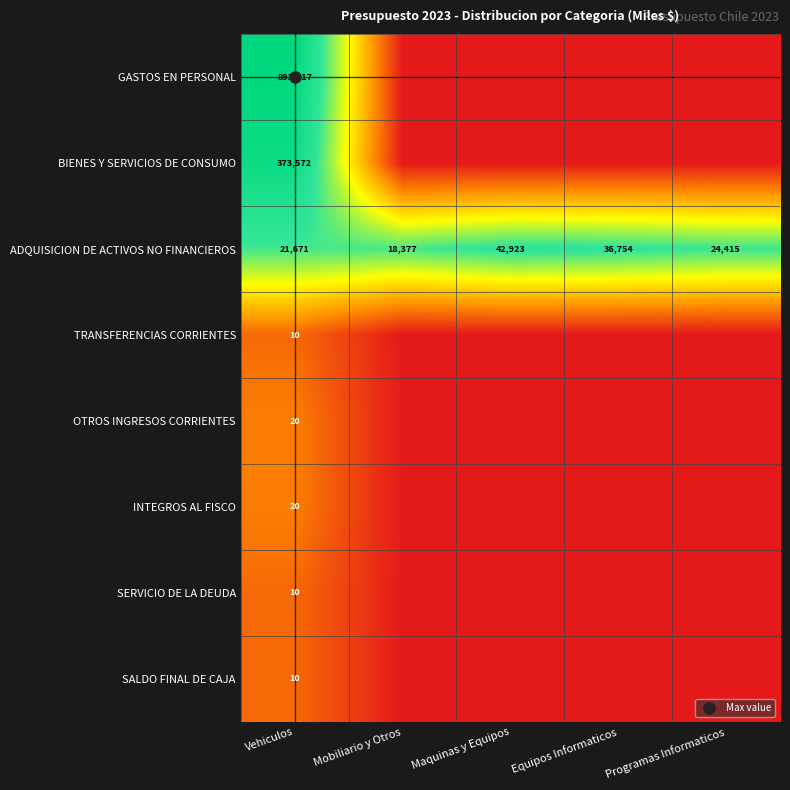

Is it true that GASTOS EN PERSONAL equals -5.2 at Programas Informaticos?

False